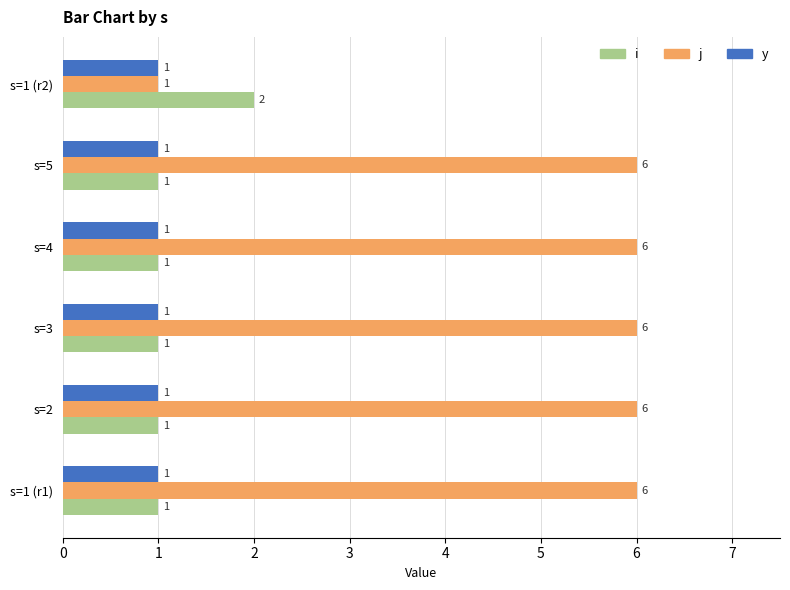

What is the average value of the y series?

1